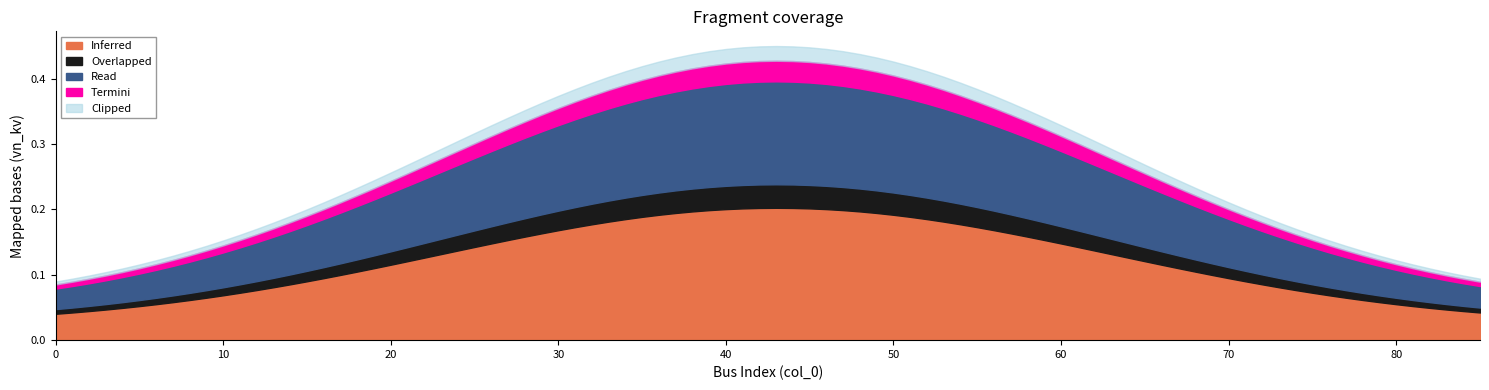

At how many categories does at least one series exceed 0?

20